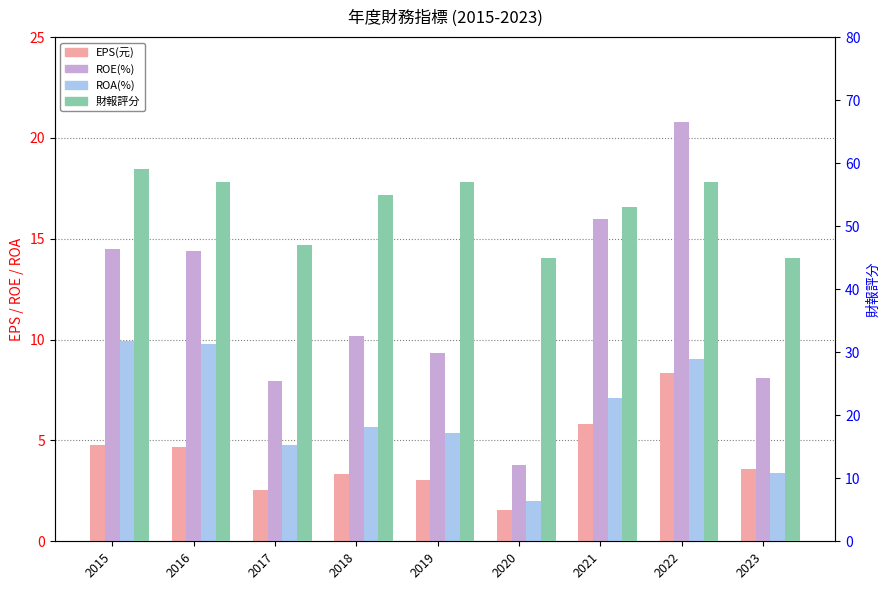

What is the total value across all series at 2021?

81.9